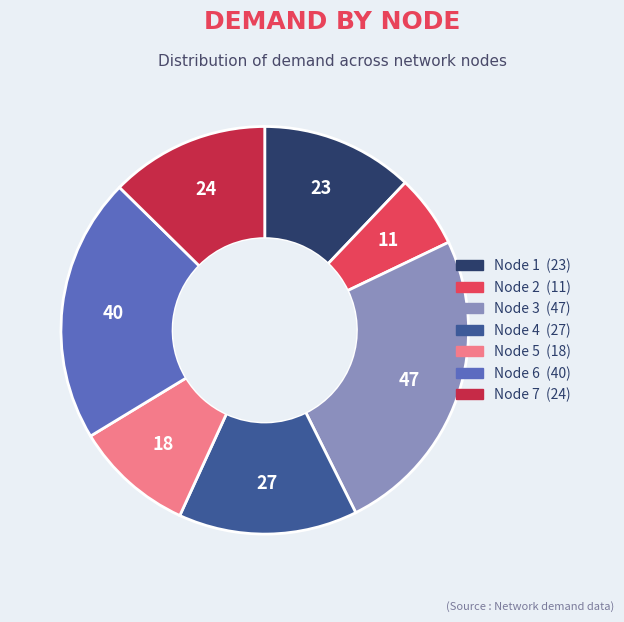

Do Node 7 and Node 6 together represent more than half of the pie?

No